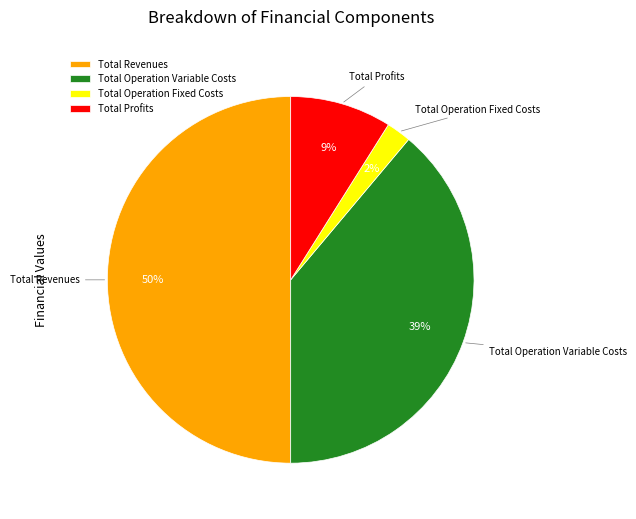

How many slices are in this pie chart?

4